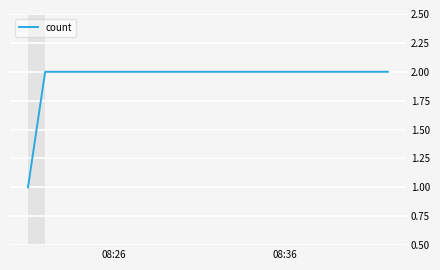

What is the sum of all values?

5